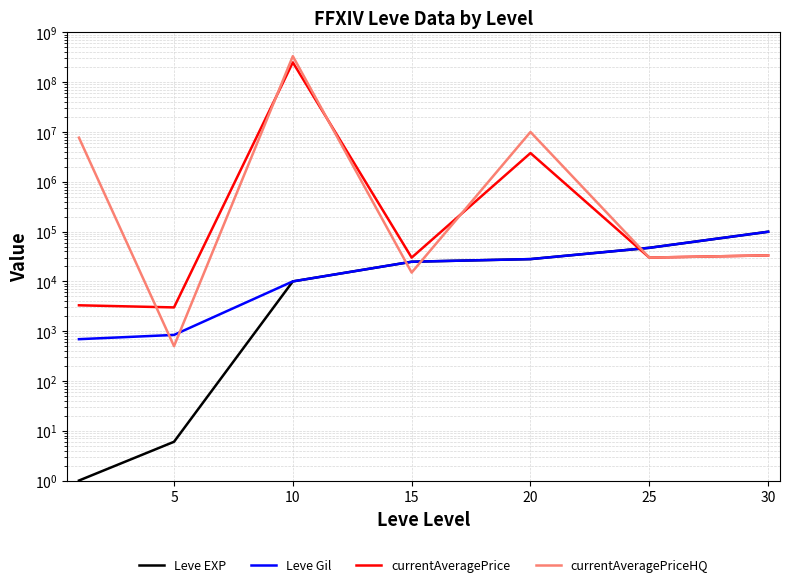

Which series has the largest range (max minus min)?

currentAveragePriceHQ